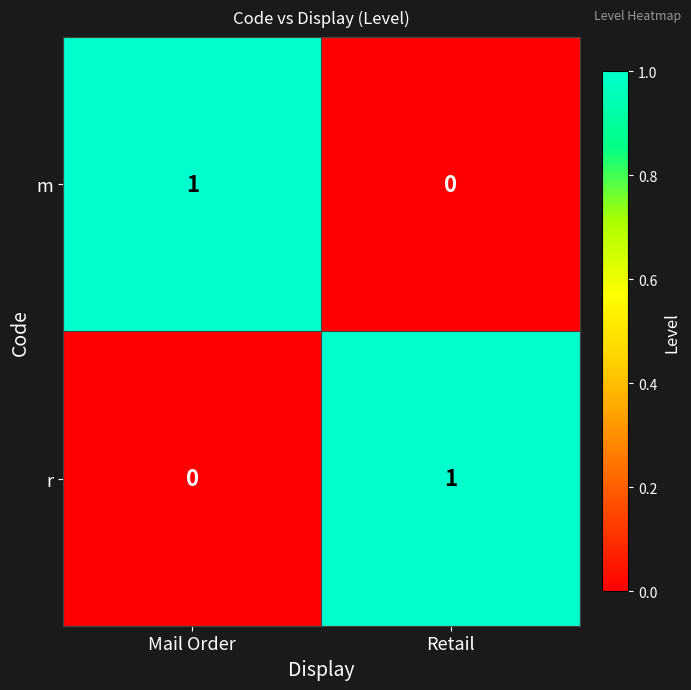

Which category has the lowest value in the r series?

Mail Order